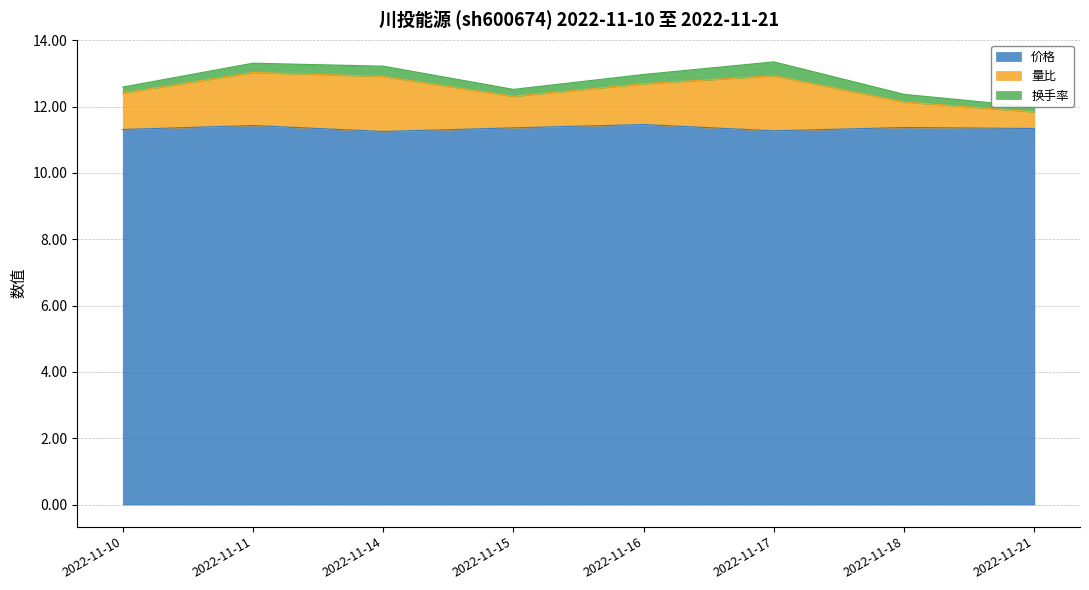

What is the highest value of the 价格 series?

11.5